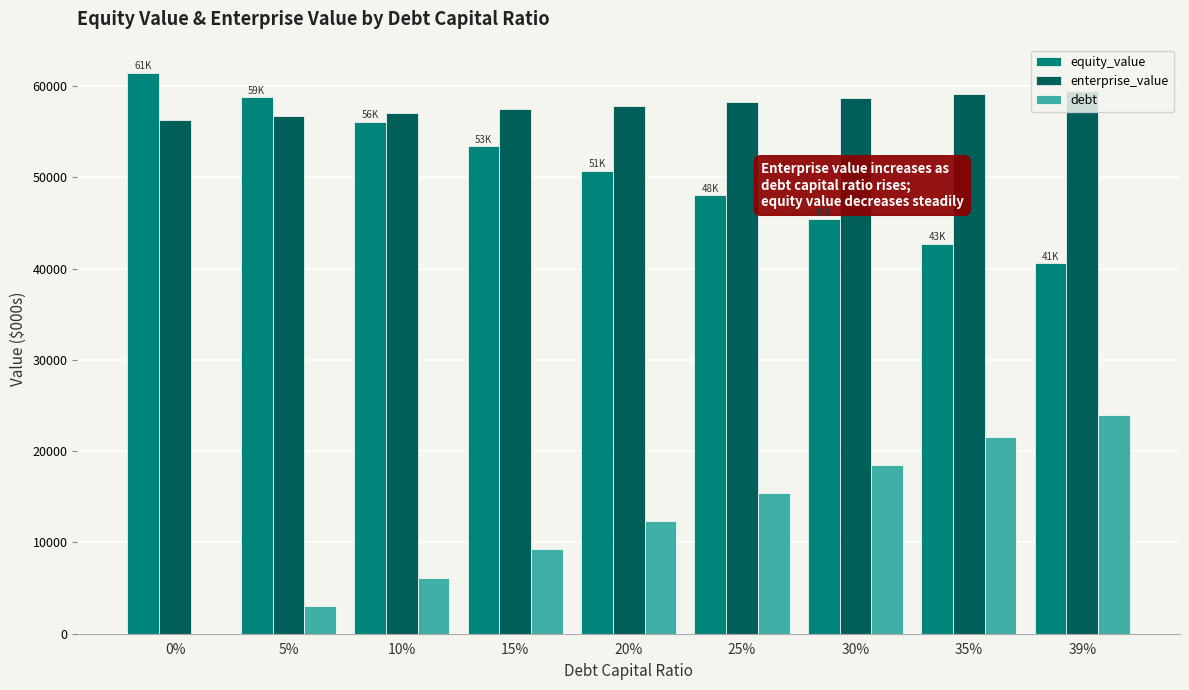

What is the maximum value shown in the chart?

61469.7